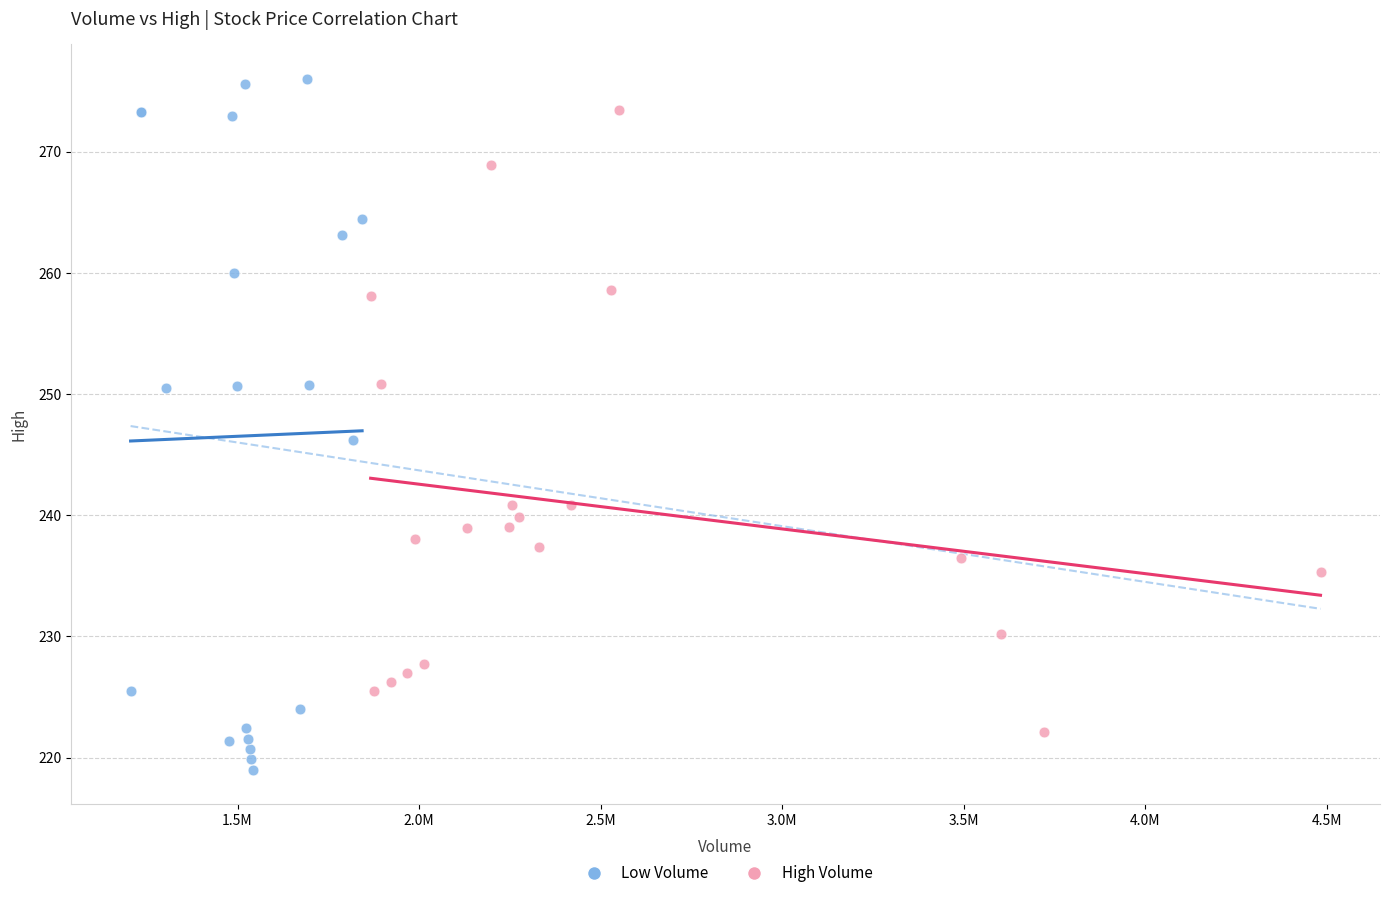

Which series has the largest Y range (max minus min)?

Low Volume